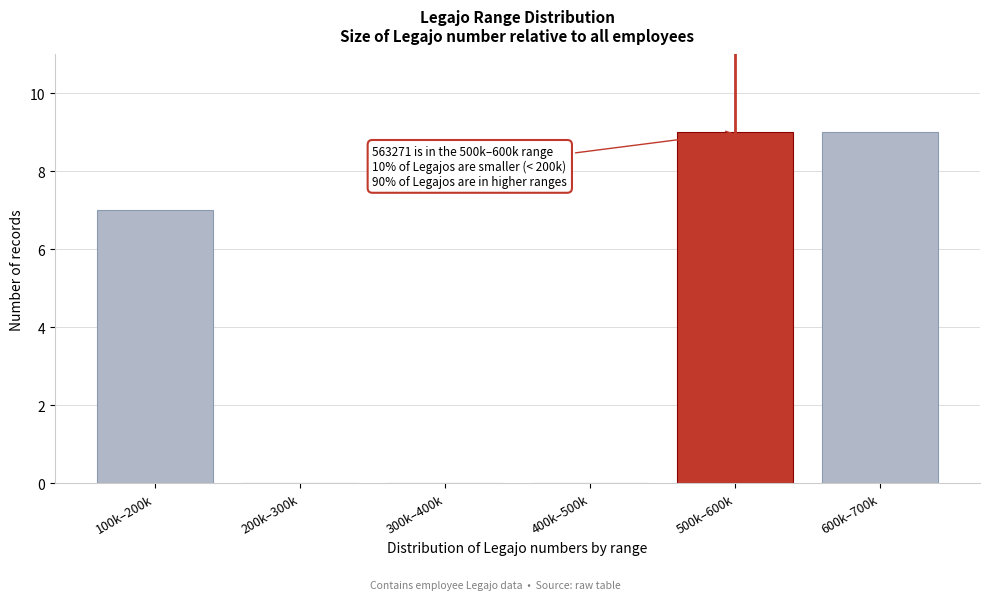

Reading right to left, what are all the values shown in this chart?

600k–700k=9	500k–600k=9	400k–500k=0	300k–400k=0	200k–300k=0	100k–200k=7